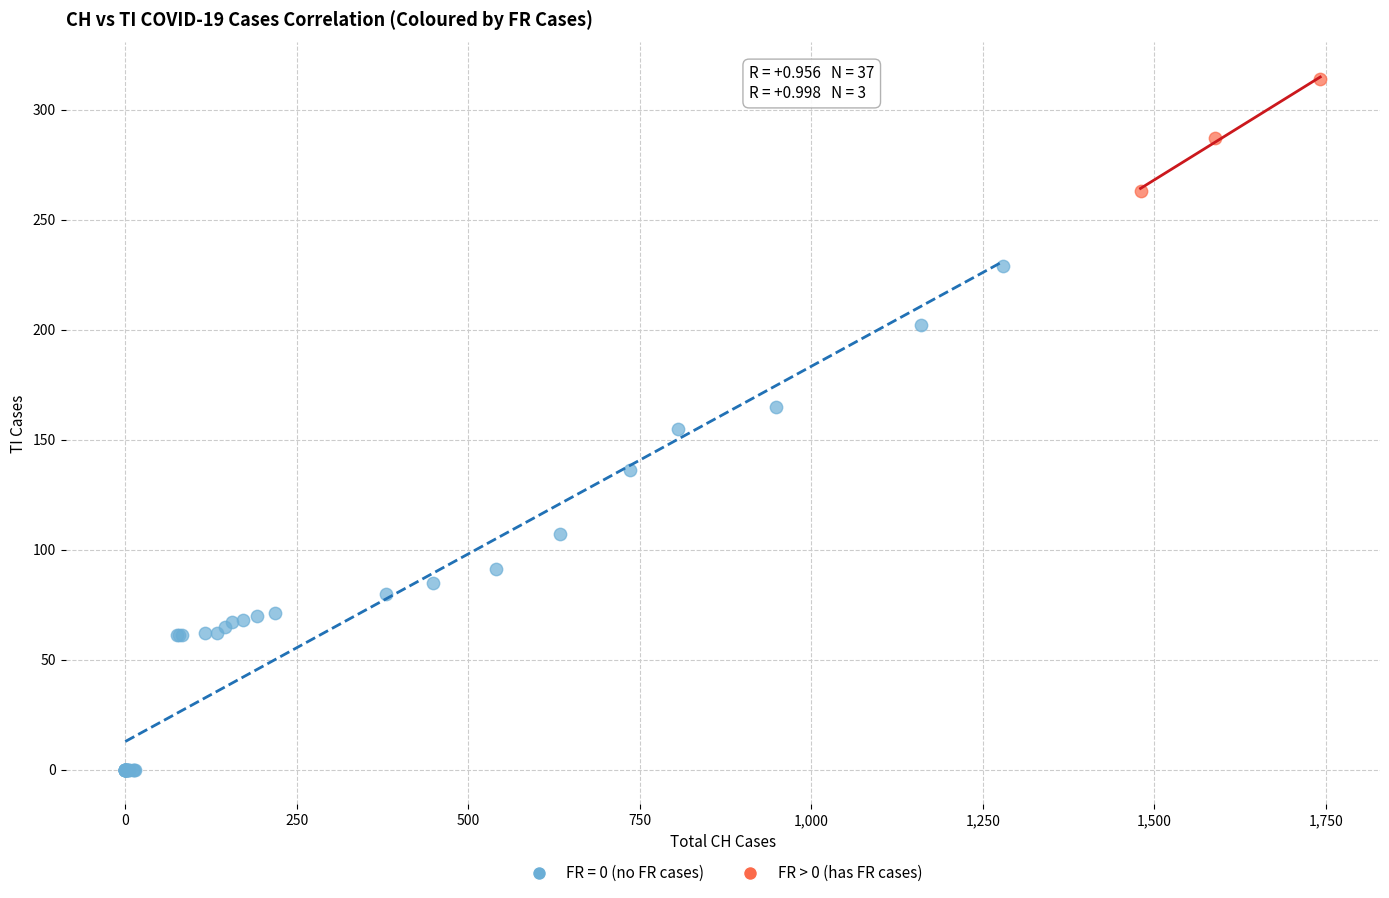

Which series reaches the minimum Y coordinate?

FR = 0 (no FR cases)